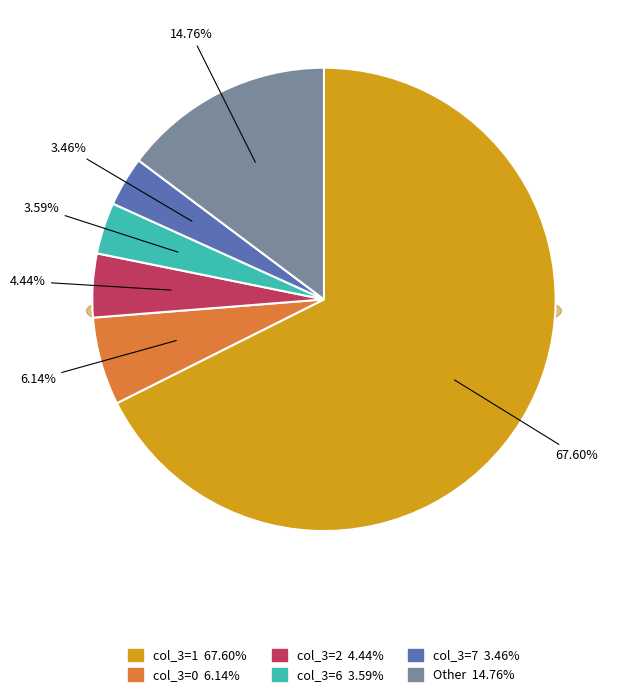

What is the smallest slice in the pie chart?

7